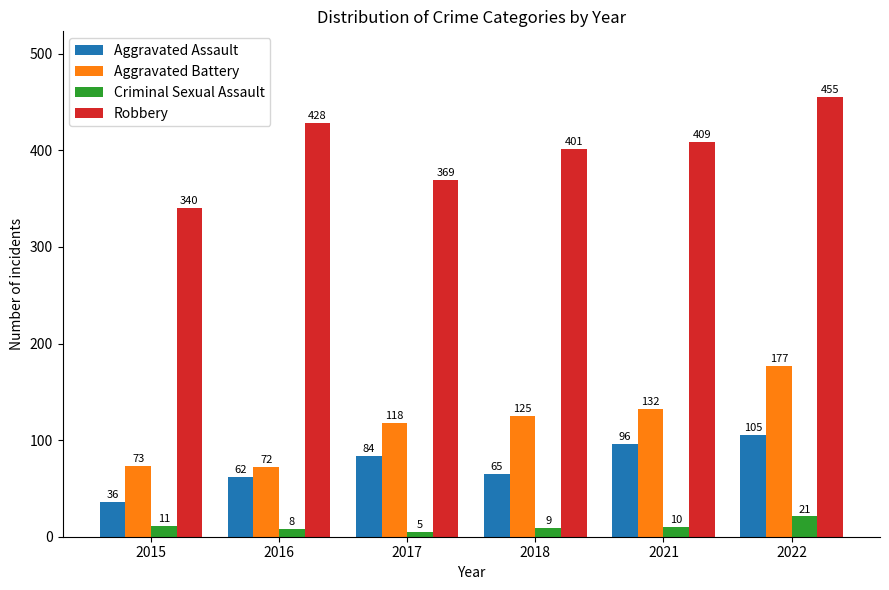

Is the value of Aggravated Battery at 2021 greater than the value of Aggravated Assault at 2016?

Yes